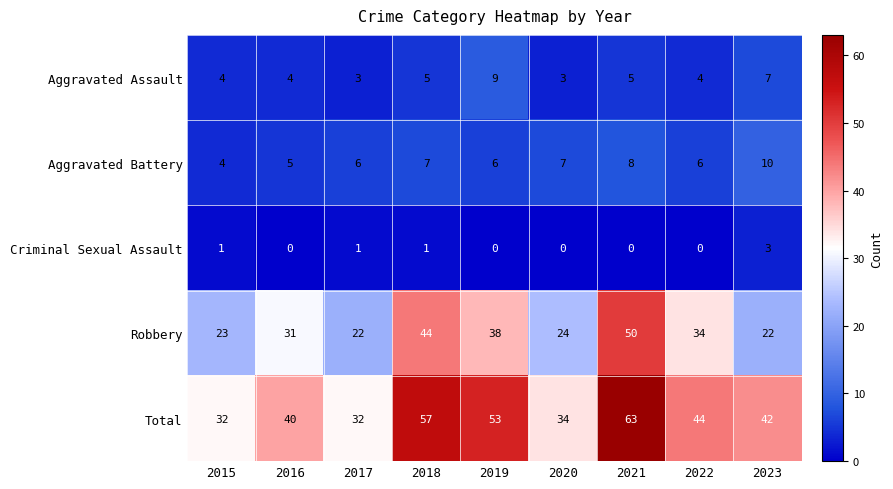

How many distinct data groups are displayed?

5